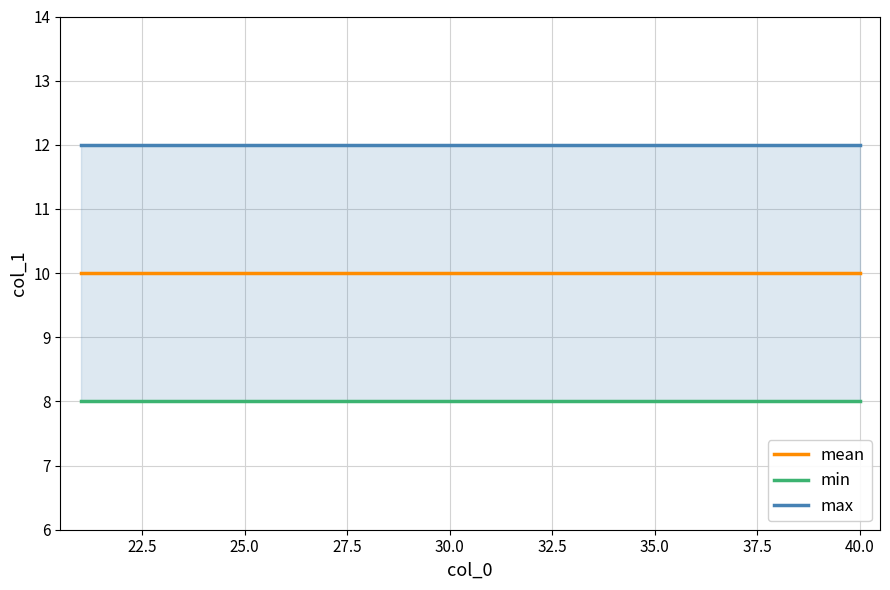

True or false: min and mean intersect in this chart.

False